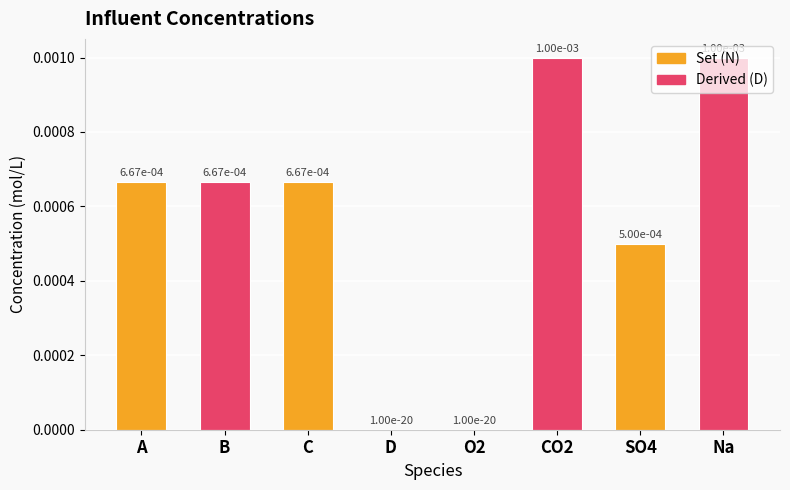

Is it true that the value at O2 is 0.0?

True